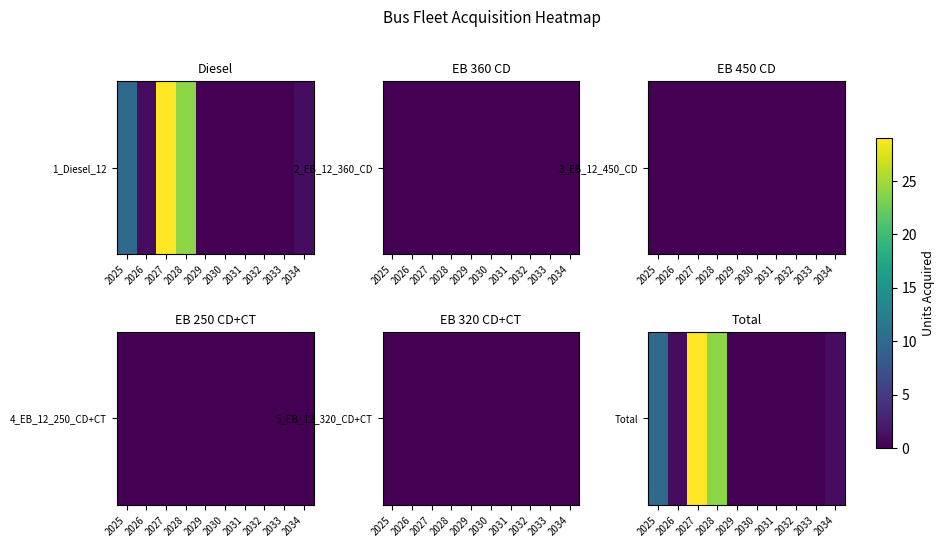

Where is the data nearest to the value 14?

2025